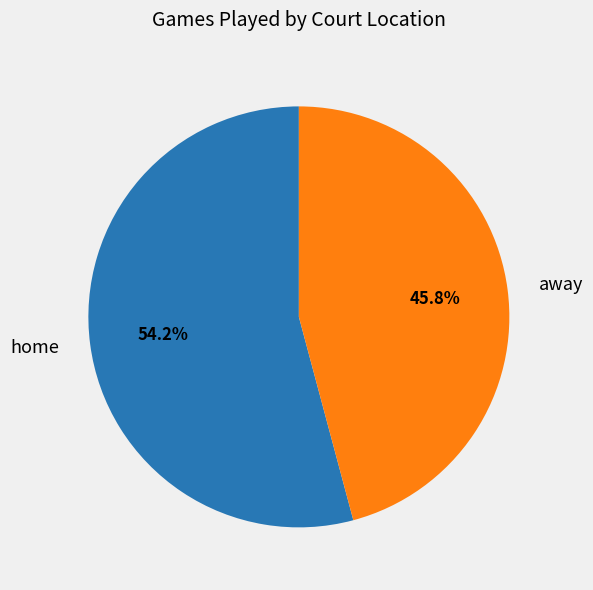

How many segments does this pie chart have?

2